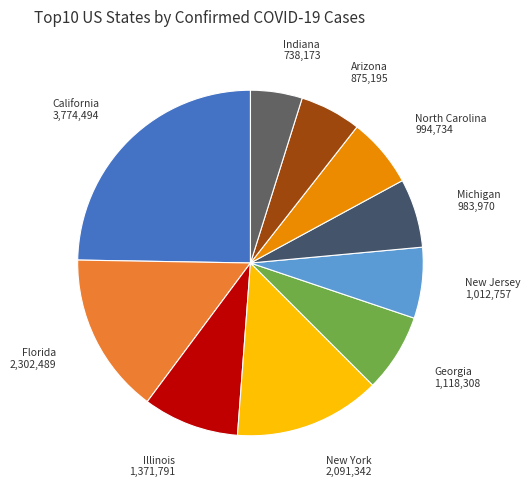

Is the sum of Arizona 875,195 and New York 2,091,342 greater than half?

No